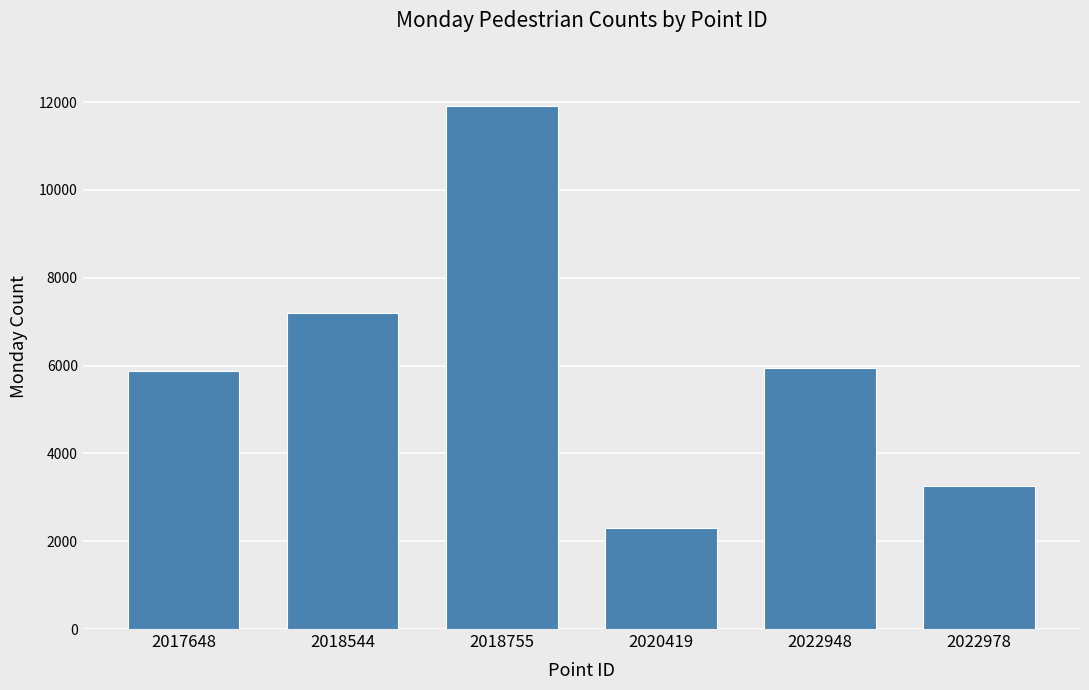

How many values are between 3264 and 7188?

4